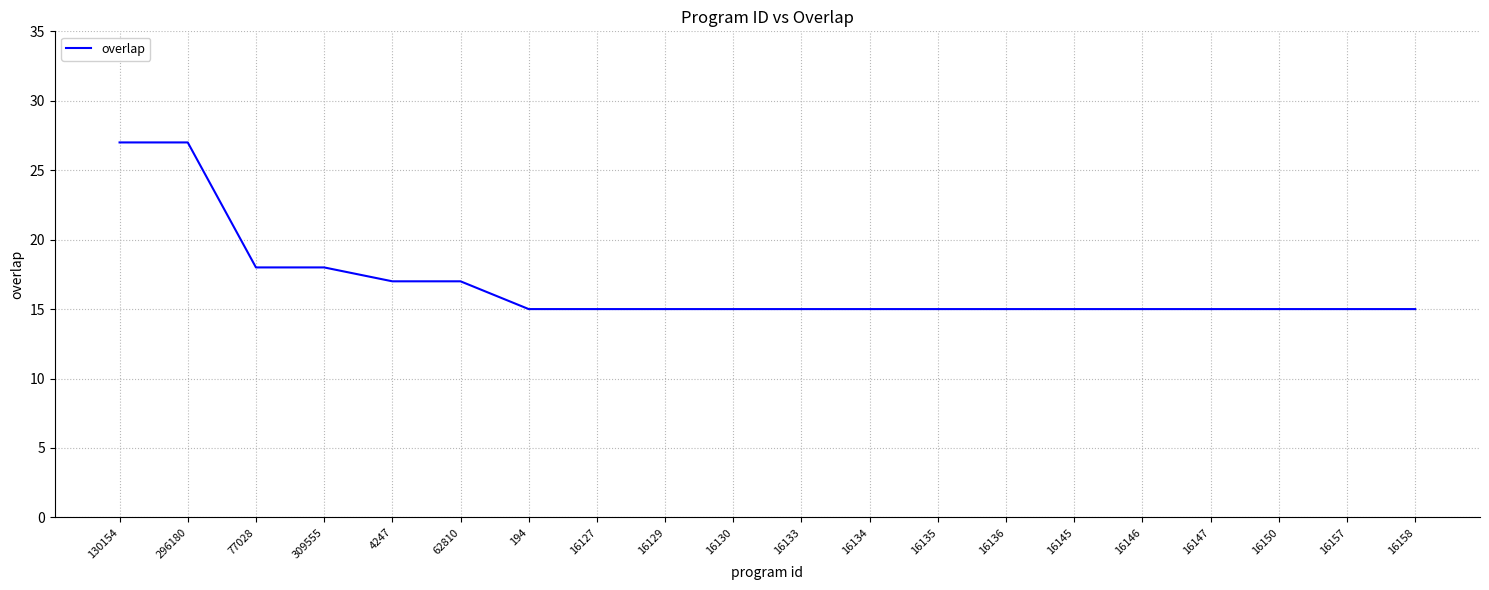

Approximately how many times larger is the value at 16135 compared to 4247?

0.9